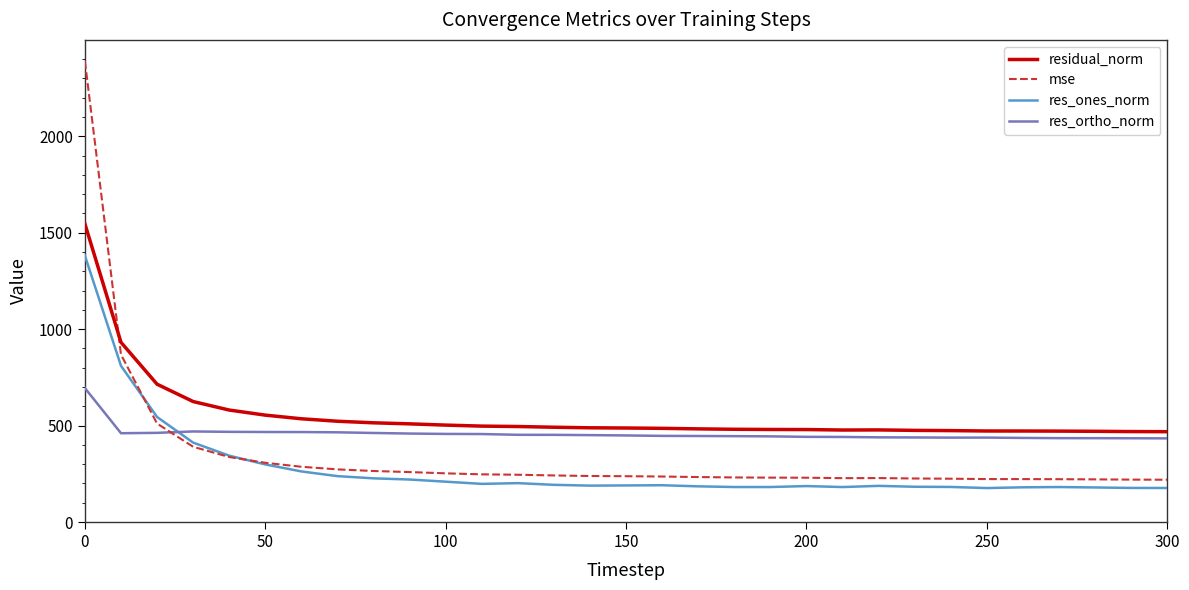

Rank the series by their maximum value, from highest to lowest.

mse, residual_norm, res_ones_norm, res_ortho_norm